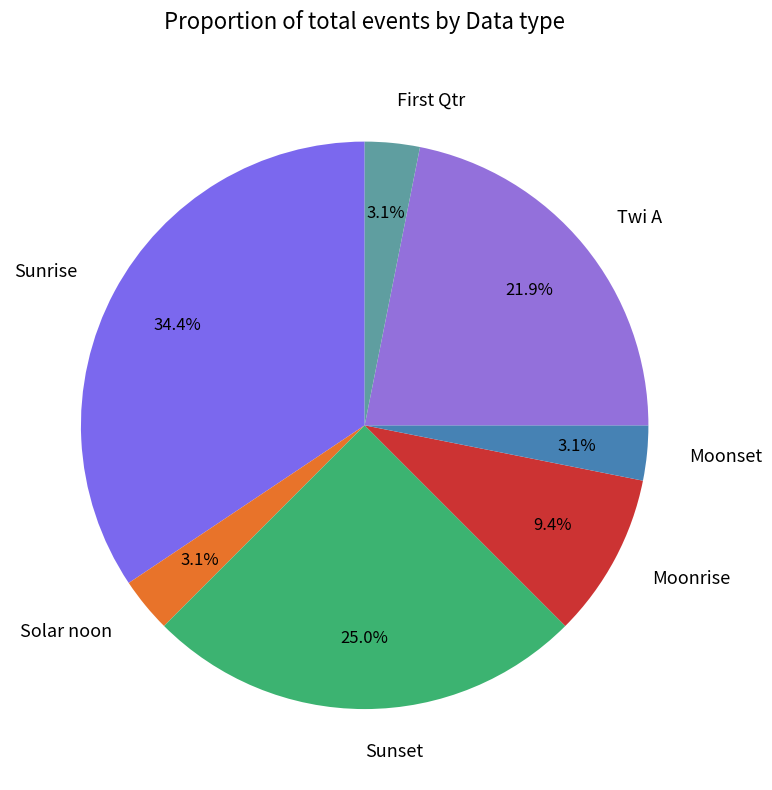

What is the ratio of the value at Twi A to the value at Moonrise?

2.3